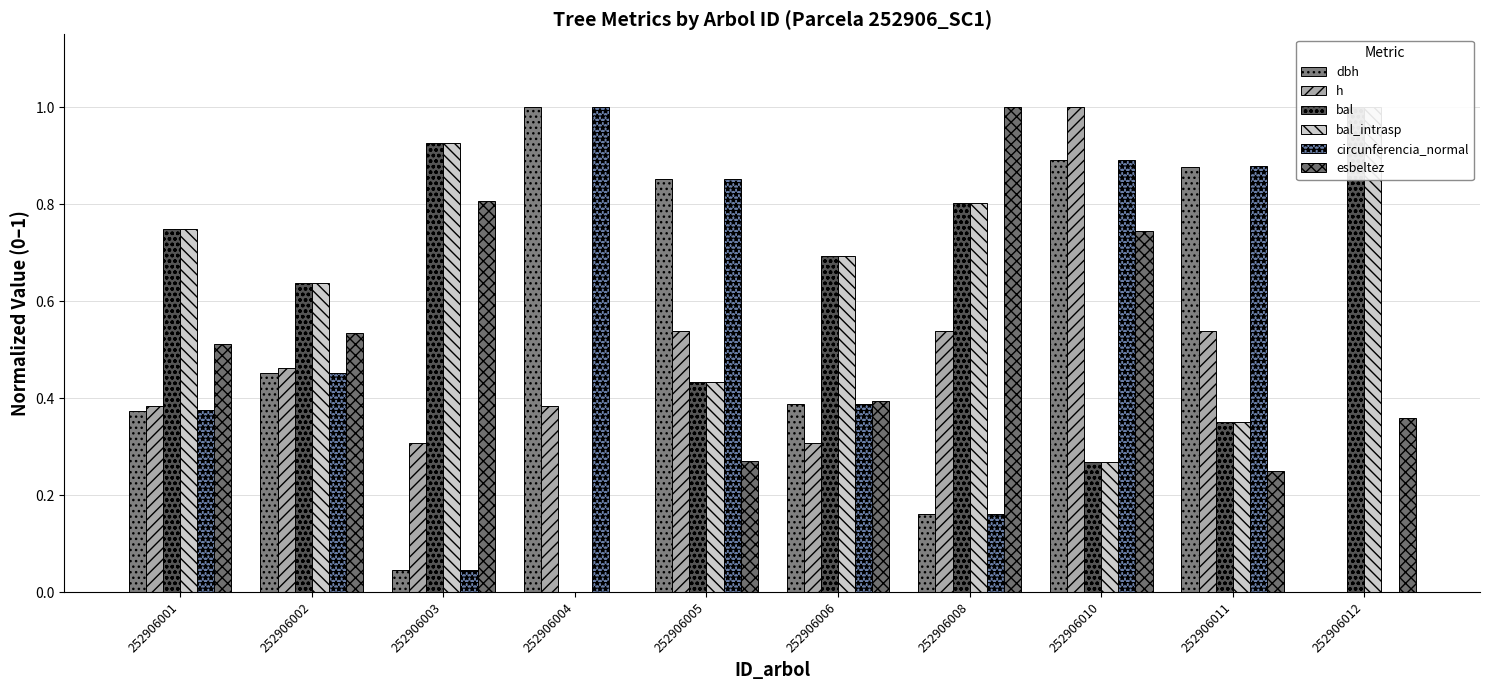

At which label is circunferencia_normal closest to 0?

252906012